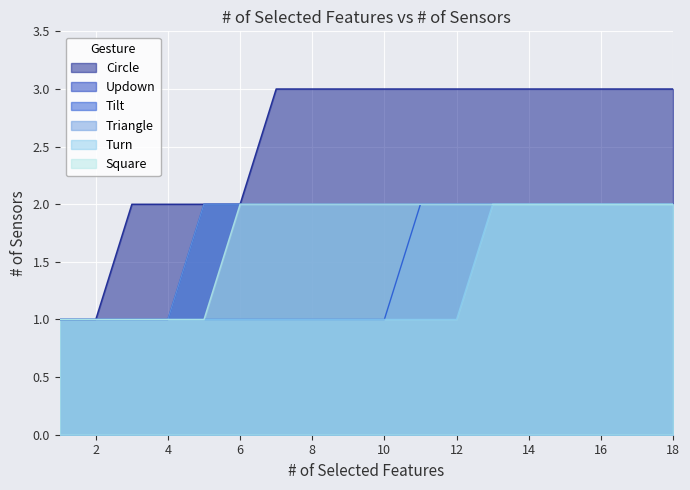

Which series changed the most between 4 and 16?

Circle